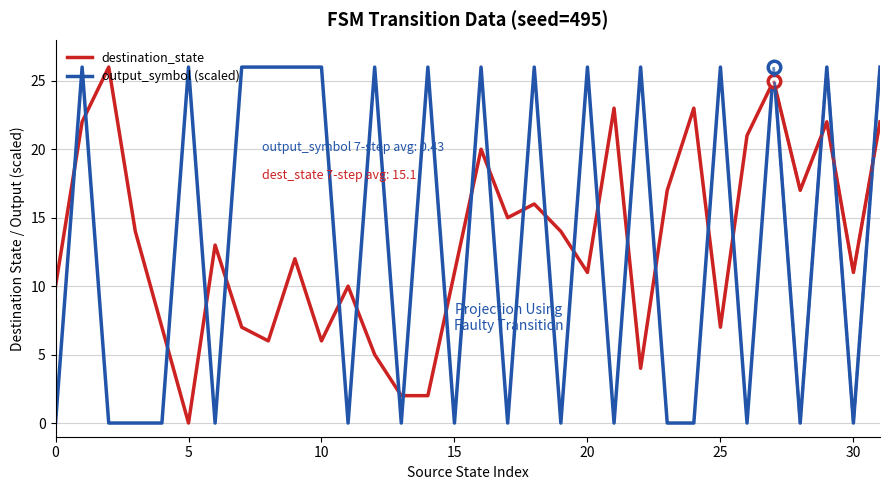

The destination_state series shows 2 at 12. True or false?

False